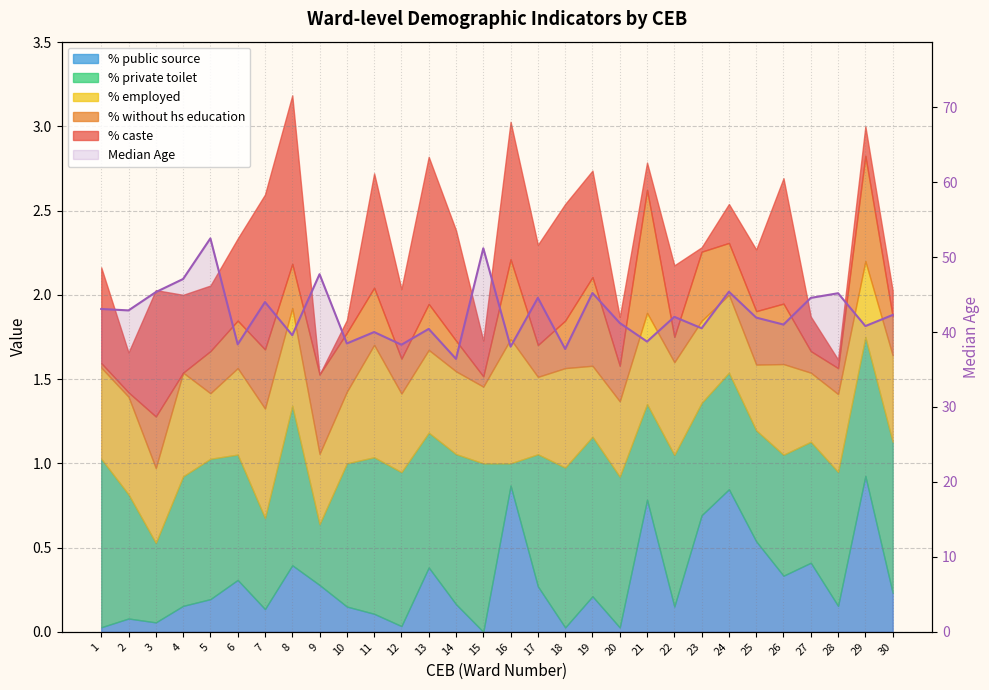

Where is the data nearest to the value 44?

7